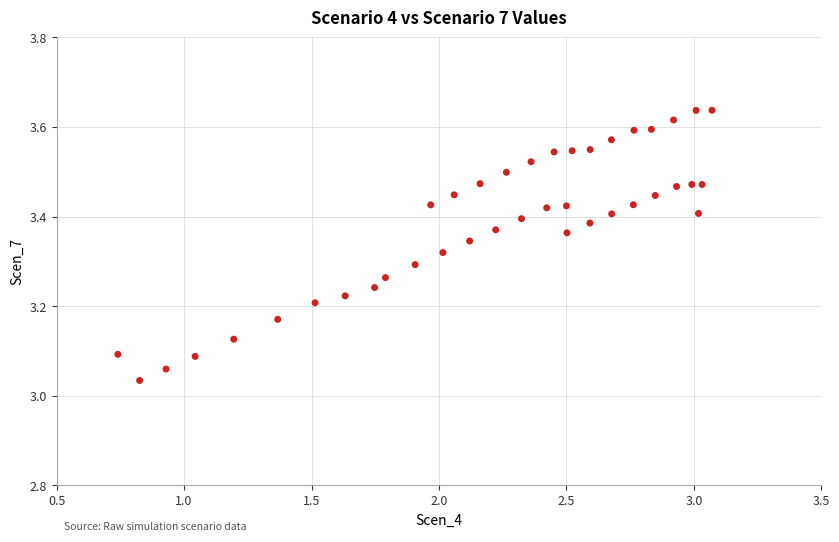

What is the range of X values (max minus min)?

2.3